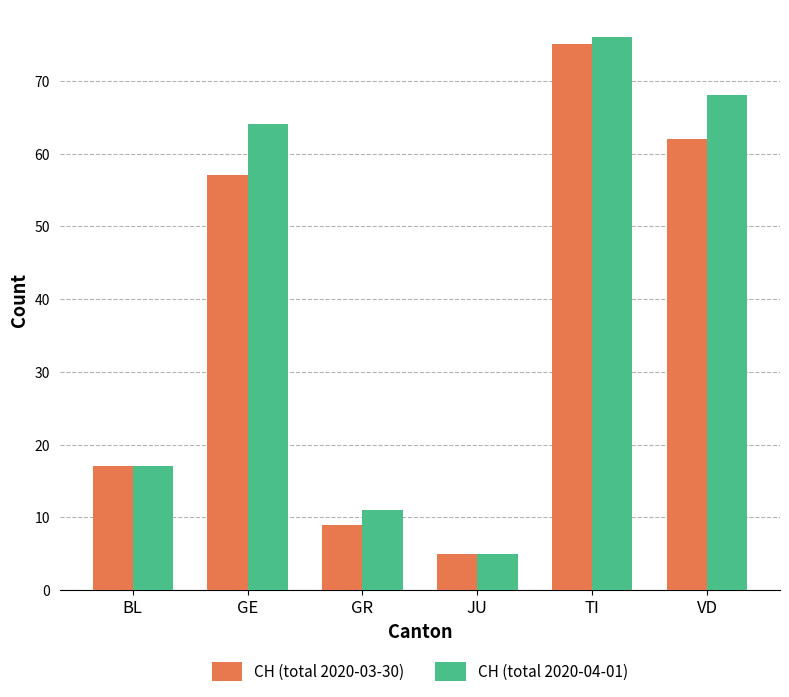

Which category has the lowest value in the CH (total 2020-03-30) series?

JU